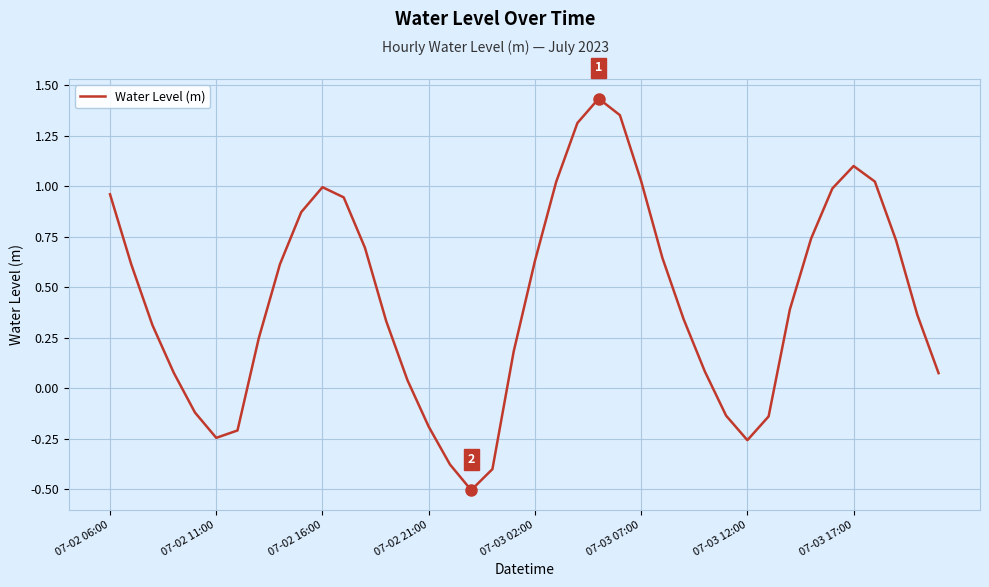

What is the minimum value shown in the chart?

-0.5